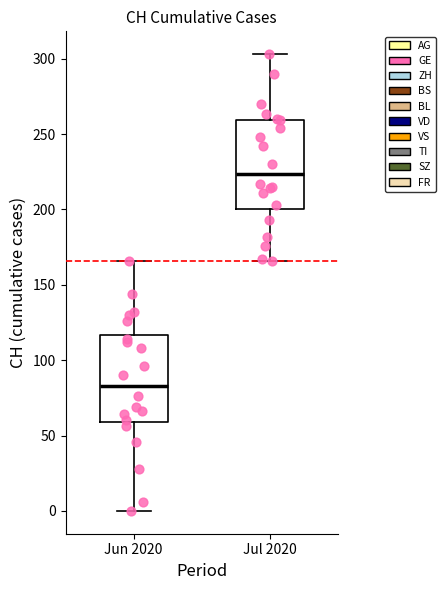

Where is the upper edge of the box for Jul 2020 on the y-axis? The values are not printed on the chart, so give them approximately, as read against the axis.

260